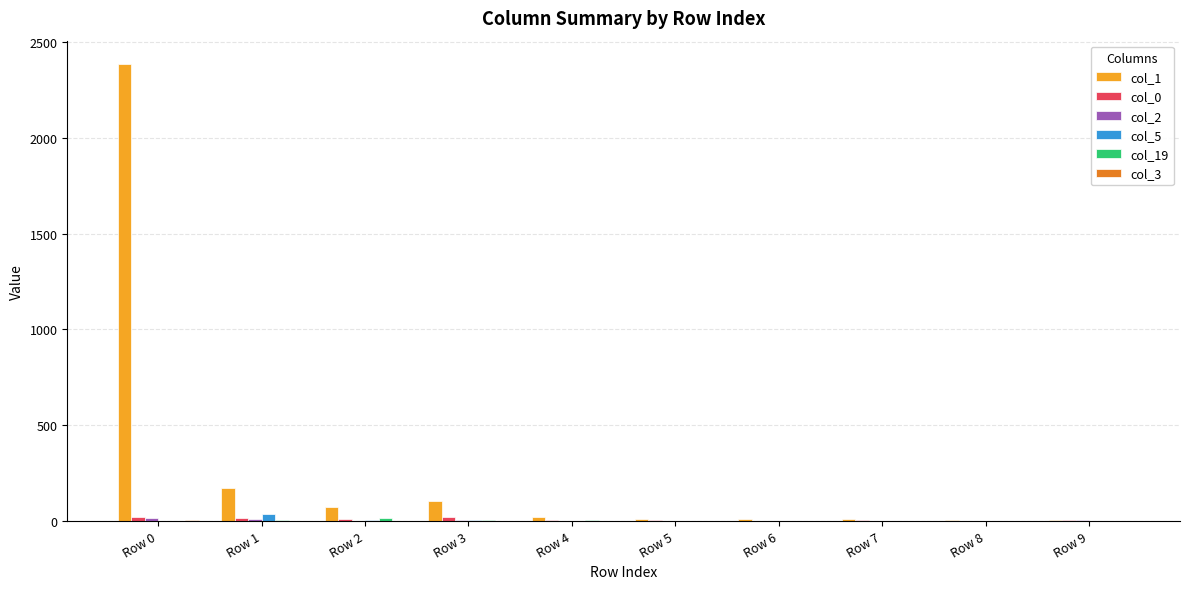

Which series has the largest total across all categories?

col_1